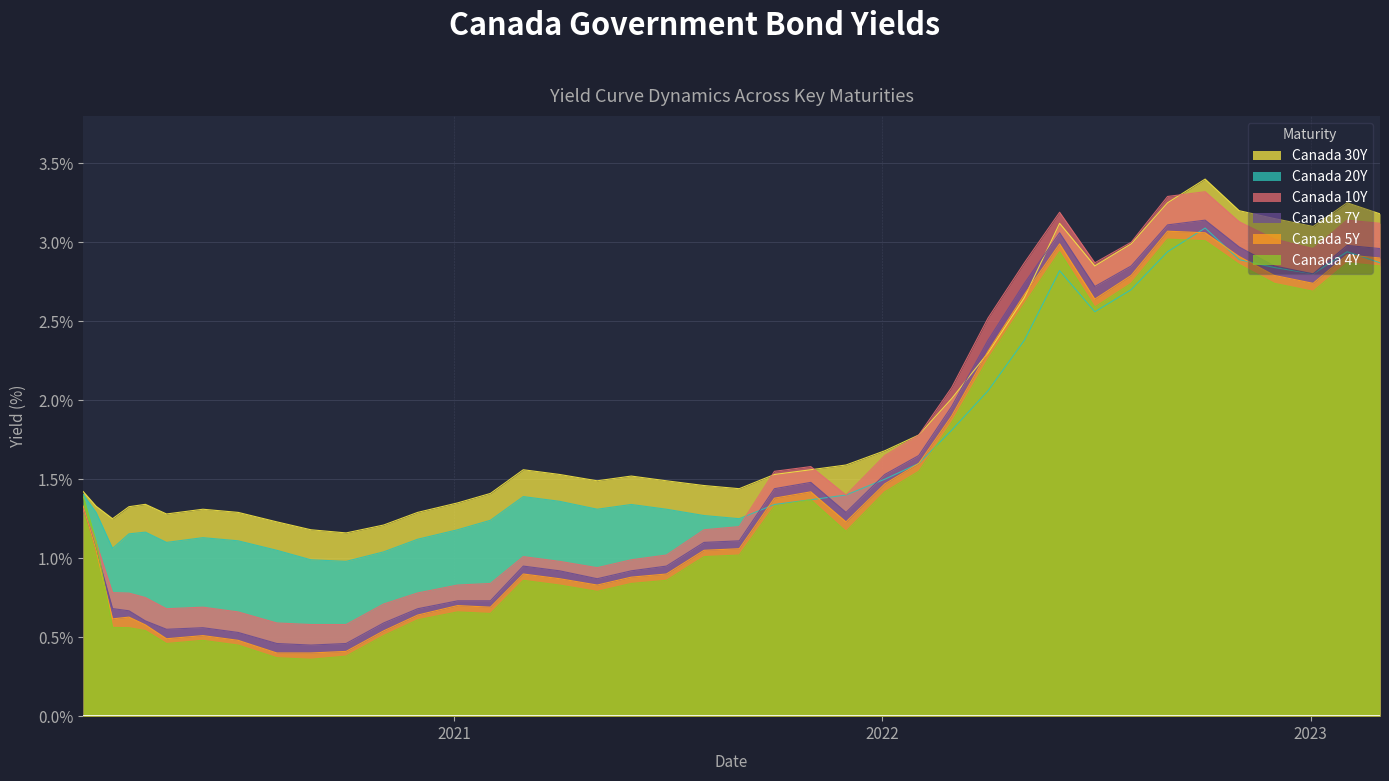

True or false: Canada 30Y and Canada 4Y intersect in this chart.

False